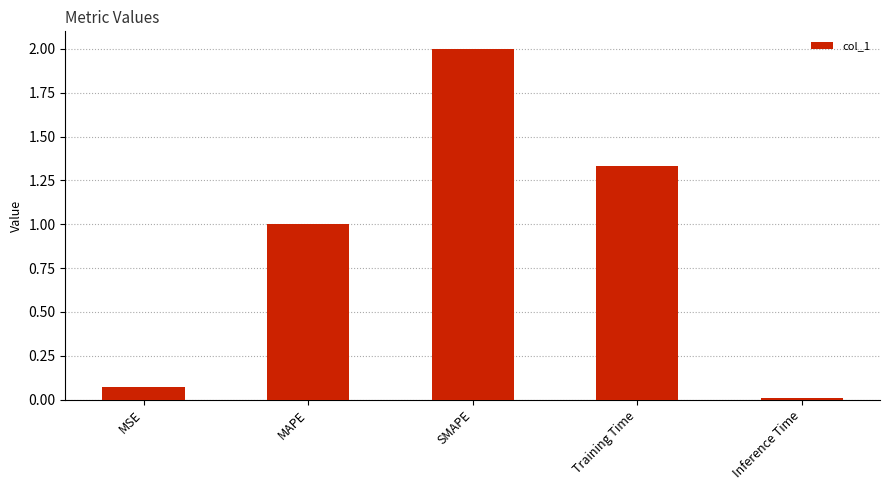

What is the label of the 2nd bar from the right?

Training Time